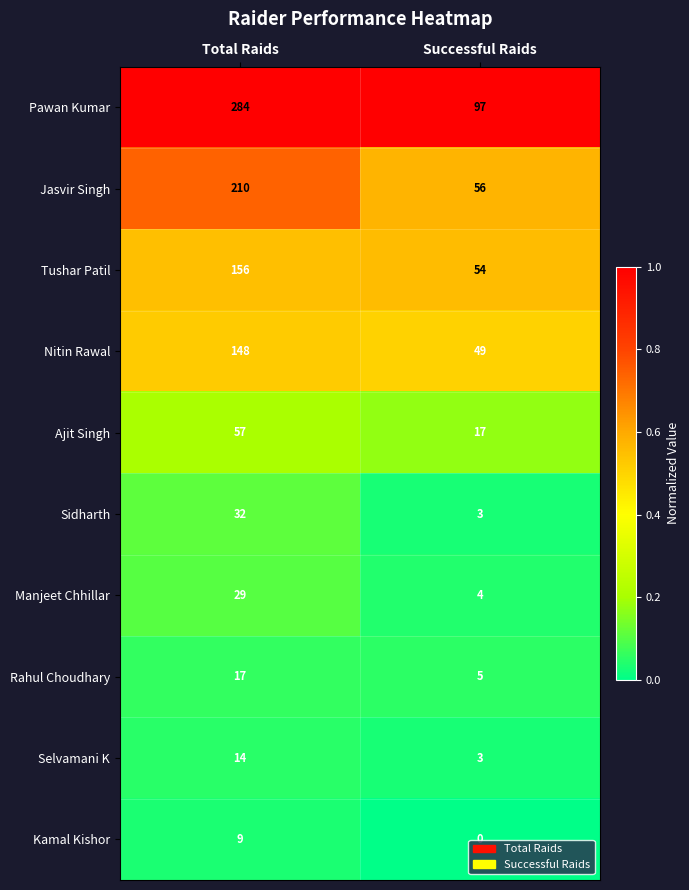

Which series has the largest total across all categories?

Pawan Kumar